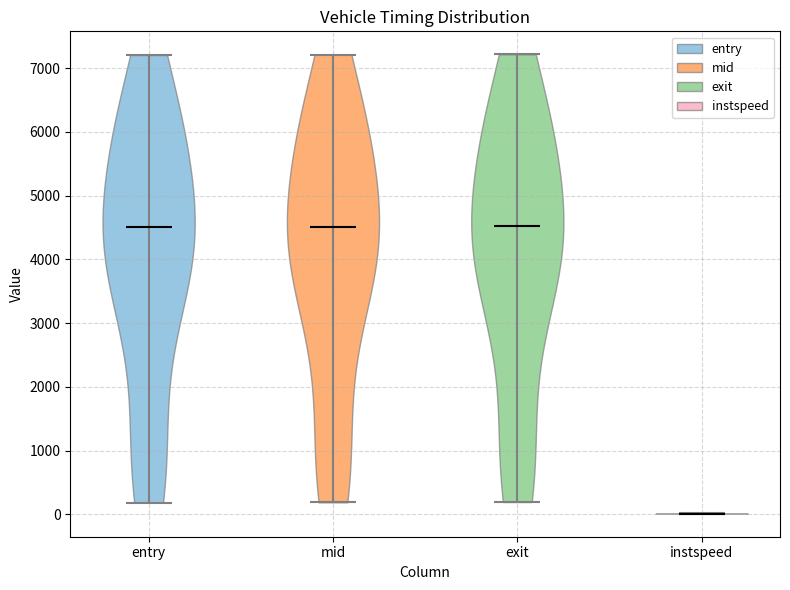

Which violin has the lowest median line?

instspeed